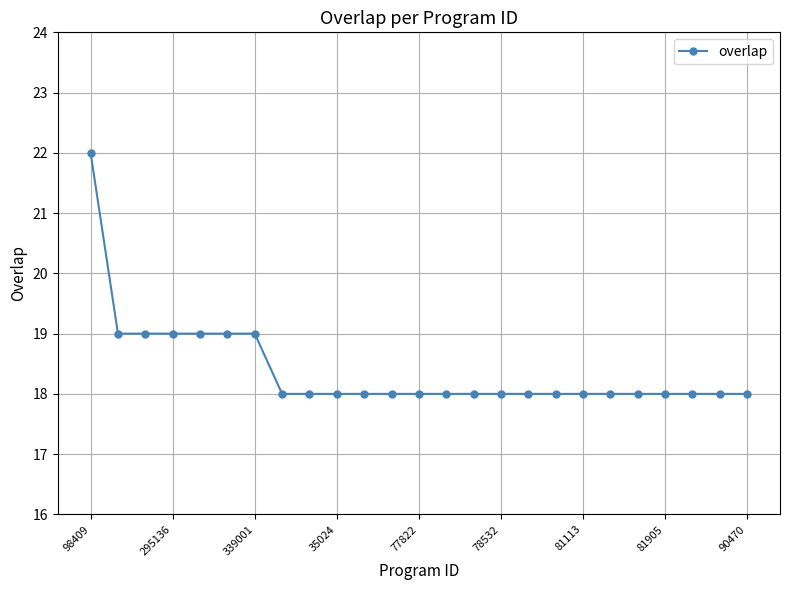

What is the maximum value shown in the chart?

22